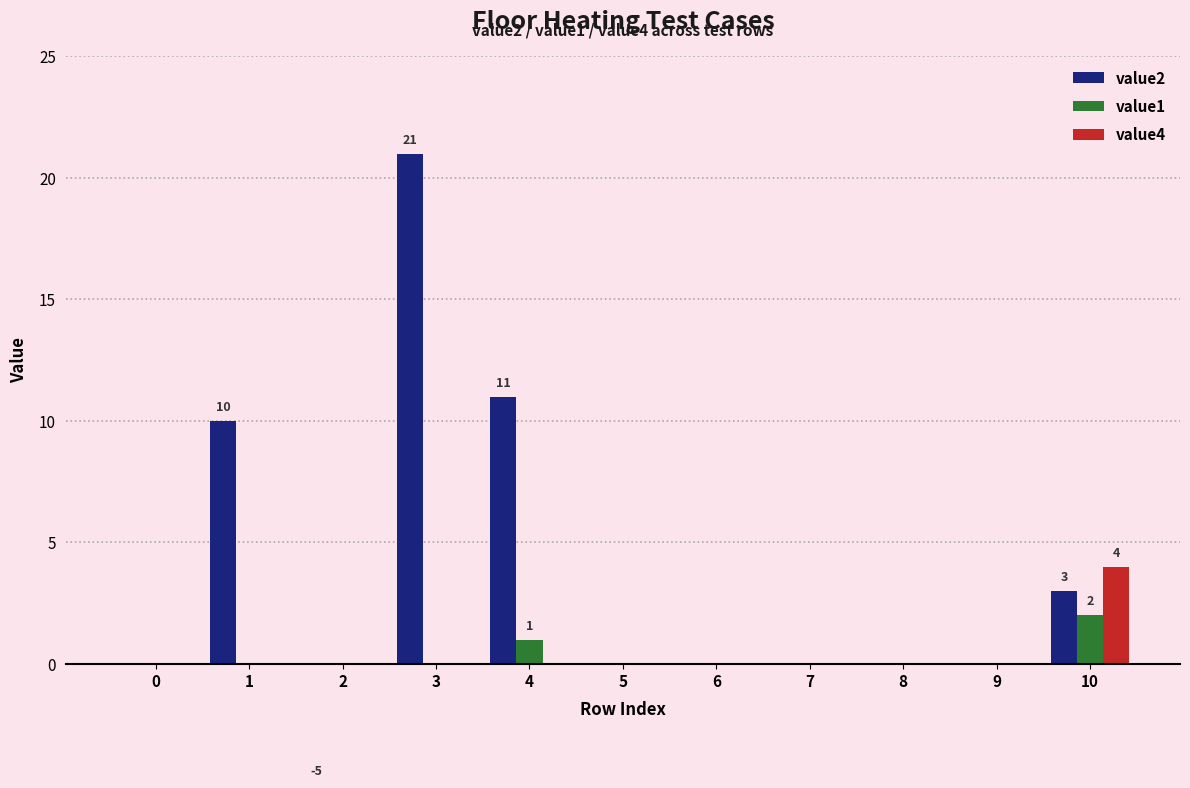

Reading left to right, transcribe all the data shown in this chart.

value2: 0=0	1=10	2=-5	3=21	4=11	5=0	6=0	7=0	8=0	9=0	10=3
value1: 0=0	1=0	2=0	3=0	4=1	5=0	6=0	7=0	8=0	9=0	10=2
value4: 0=0	1=0	2=0	3=0	4=0	5=0	6=0	7=0	8=0	9=0	10=4